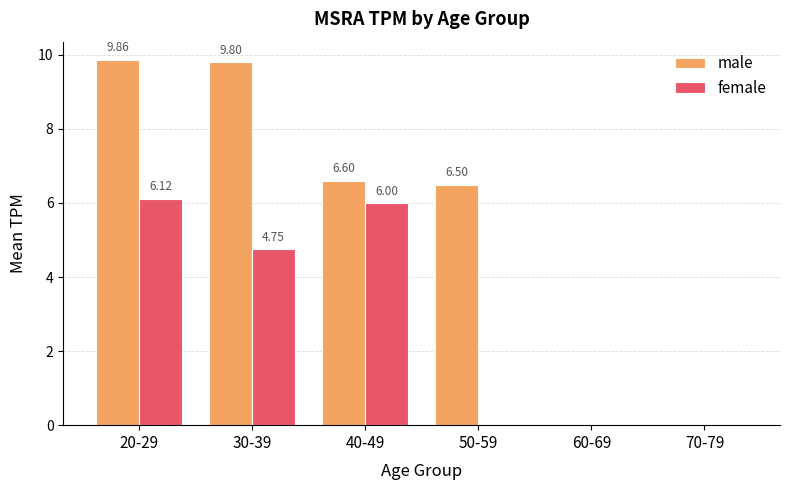

How many groups of bars are there?

6